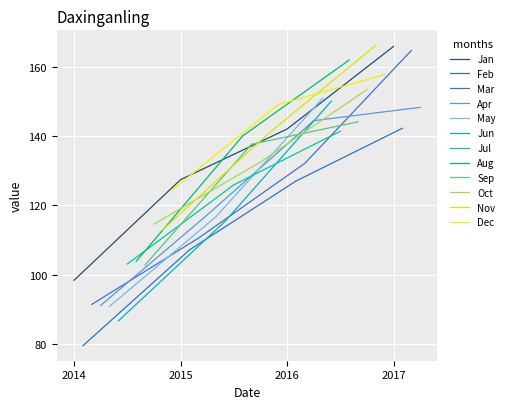

How many data points does each series have?

40